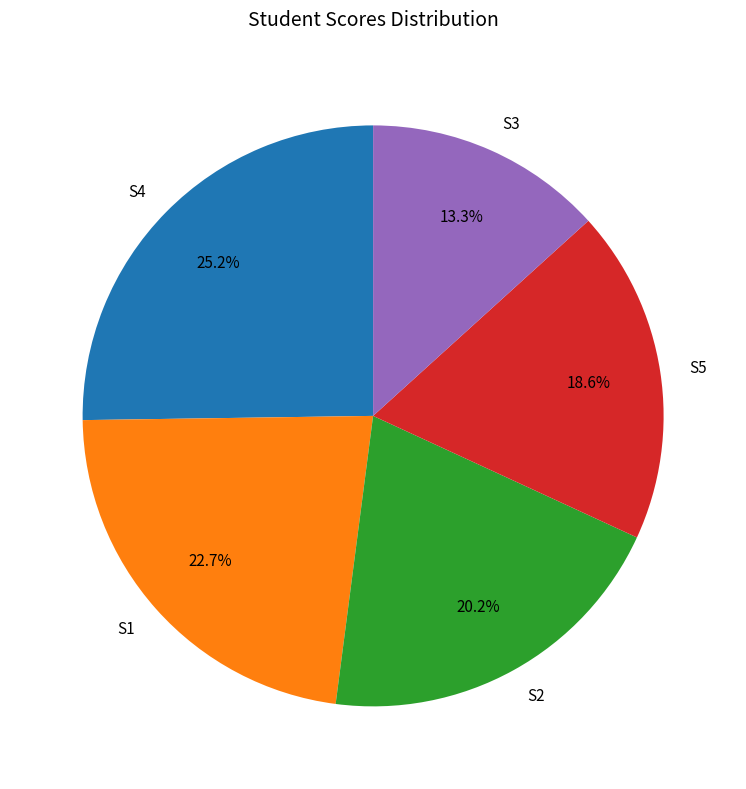

How much of the chart is everything except S4?

74.8%